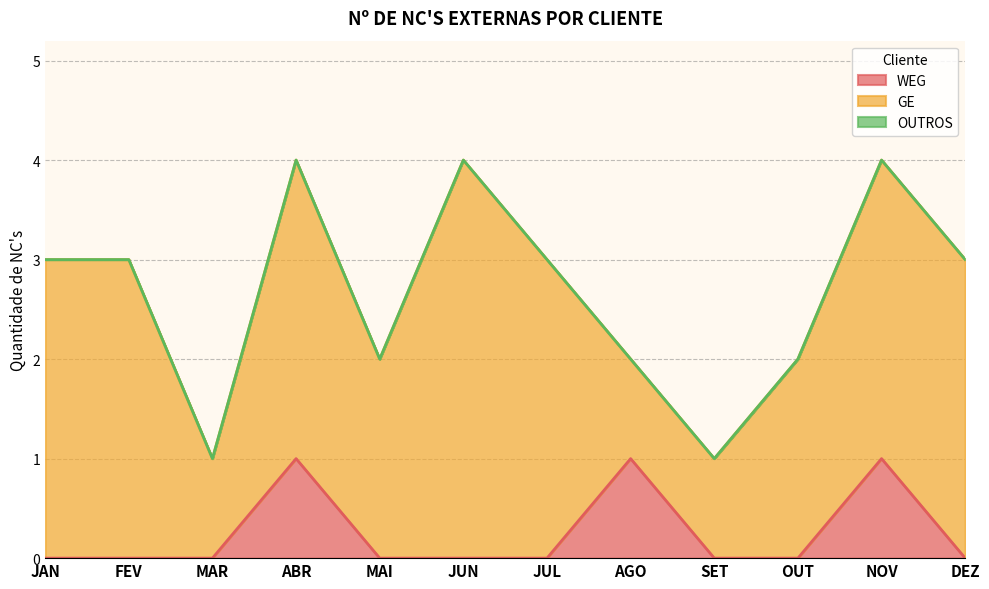

Which has a higher value, DEZ or ABR?

ABR